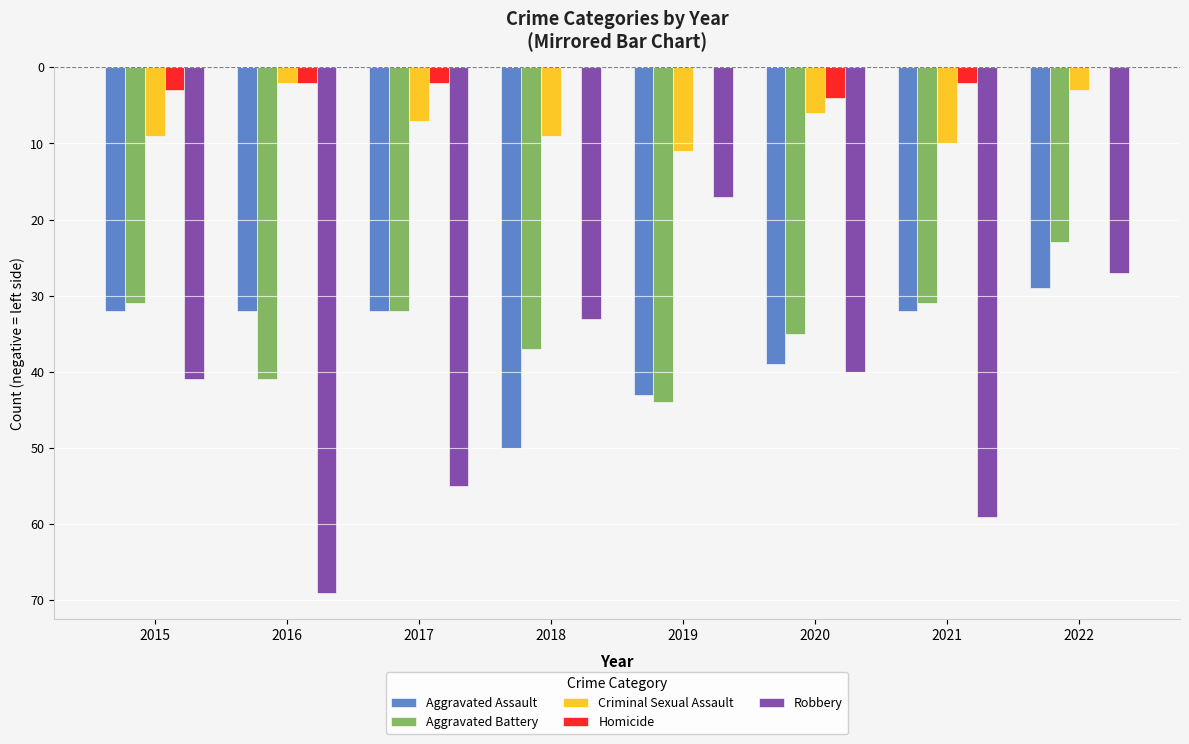

List the labels in order of Criminal Sexual Assault value, smallest first.

2019, 2021, 2015, 2018, 2017, 2020, 2022, 2016